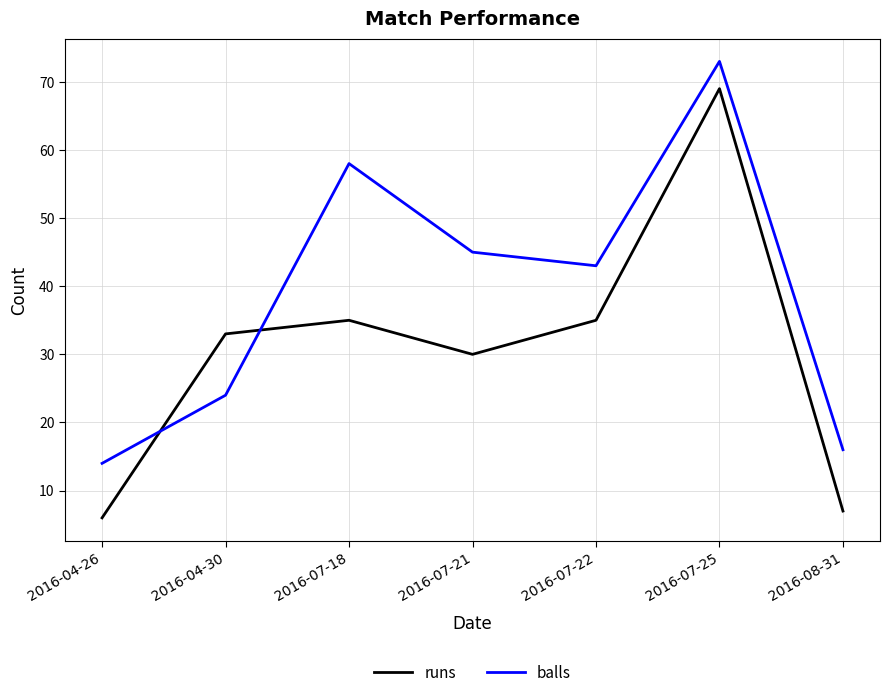

True or false: runs and balls cross at least once.

True